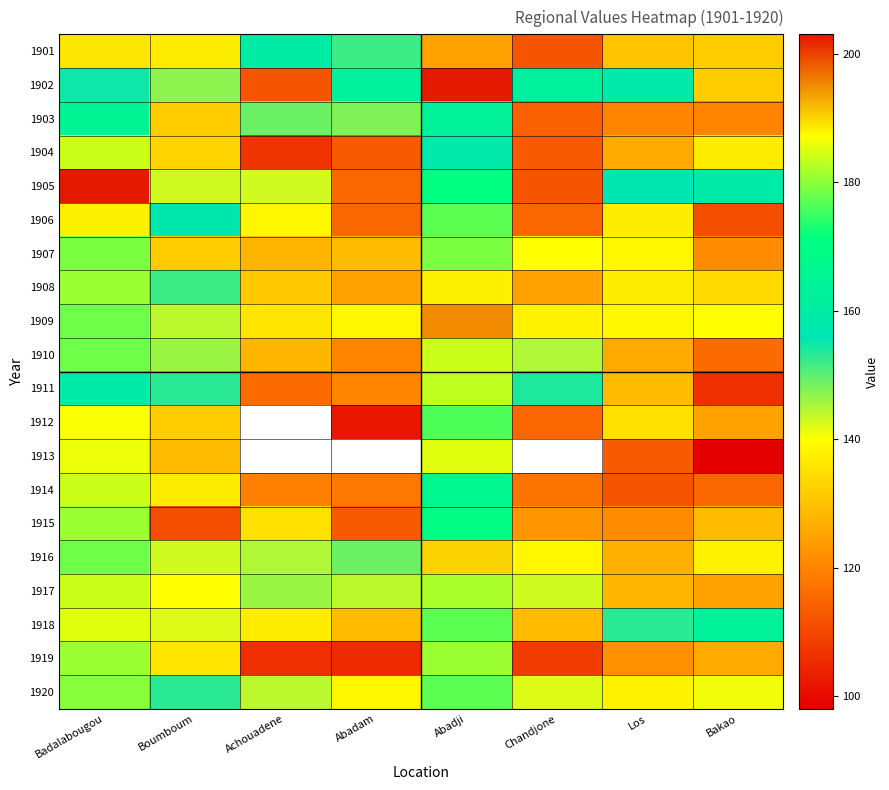

How many data points in 1910 are above 145?

3